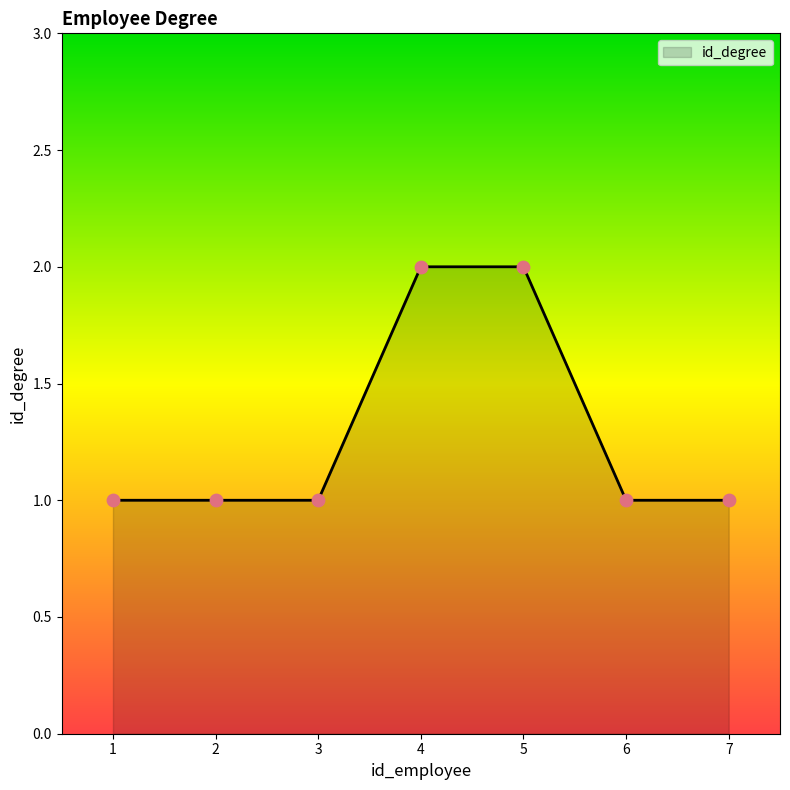

What is the ratio of the value at 7 to the value at 6?

1.0